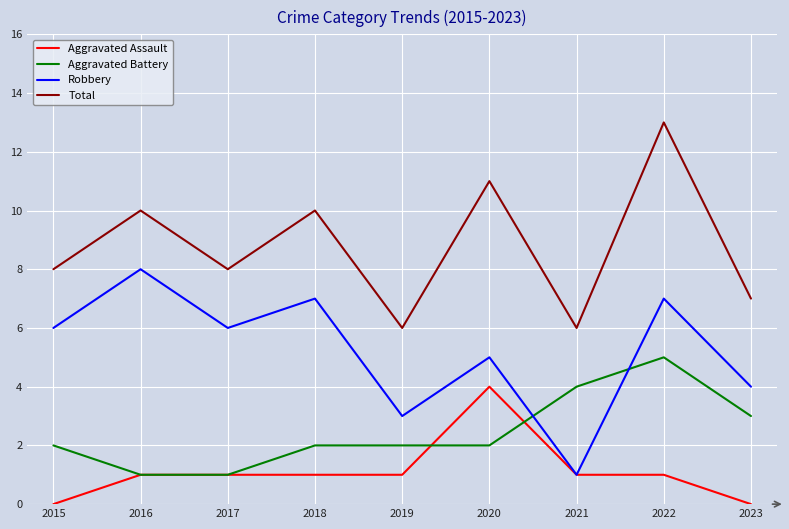

Reading left to right, transcribe all the data shown in this chart.

Aggravated Assault: 0	1	1	1	1	4	1	1	0
Aggravated Battery: 2	1	1	2	2	2	4	5	3
Robbery: 6	8	6	7	3	5	1	7	4
Total: 8	10	8	10	6	11	6	13	7